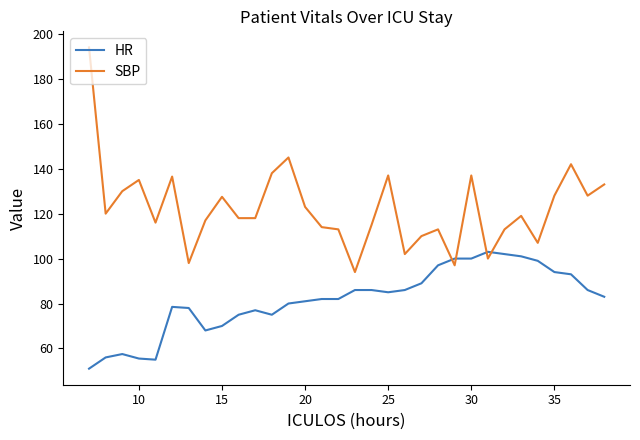

Which series has the widest spread of values?

SBP